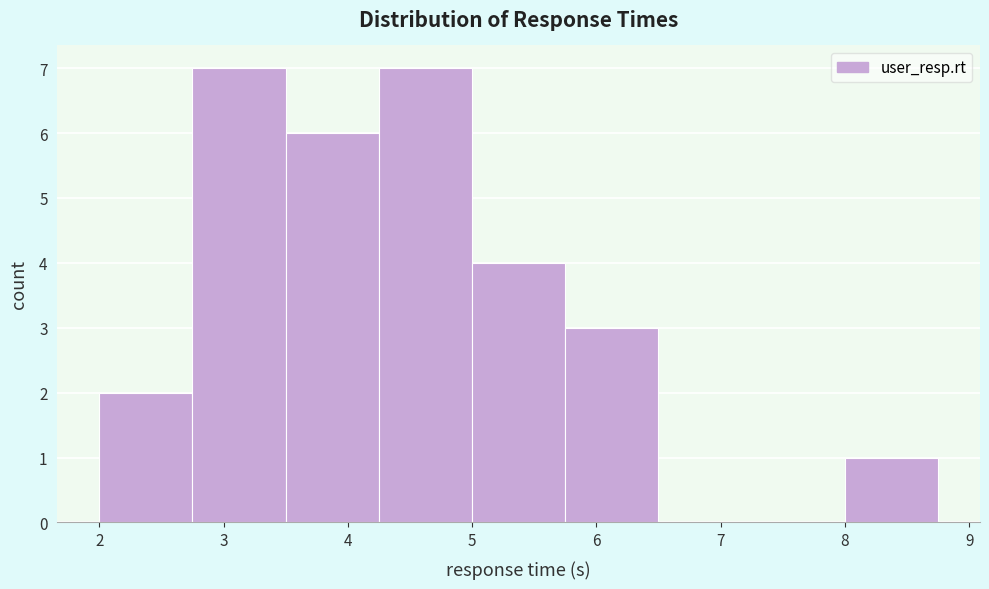

Reading left to right, list every bar in this chart as the range it spans on the x-axis followed by its height. Neither the bar edges nor the heights are printed on the chart, so give them approximately, as read against the axes.

2.00 to 2.75: 2
2.75 to 3.50: 7
3.50 to 4.25: 6
4.25 to 5.00: 7
5.00 to 5.75: 4
5.75 to 6.50: 3
6.50 to 7.25: 0
7.25 to 8.00: 0
8.00 to 8.75: 1